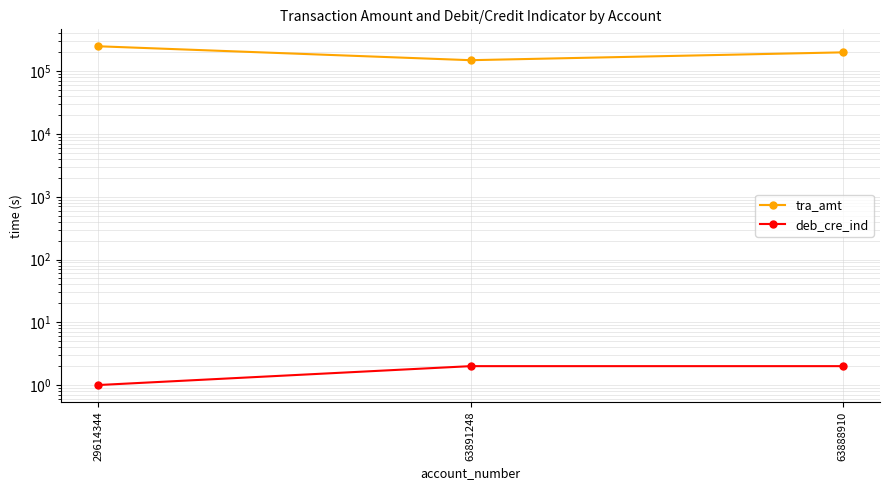

What is the sum of all deb_cre_ind values?

5